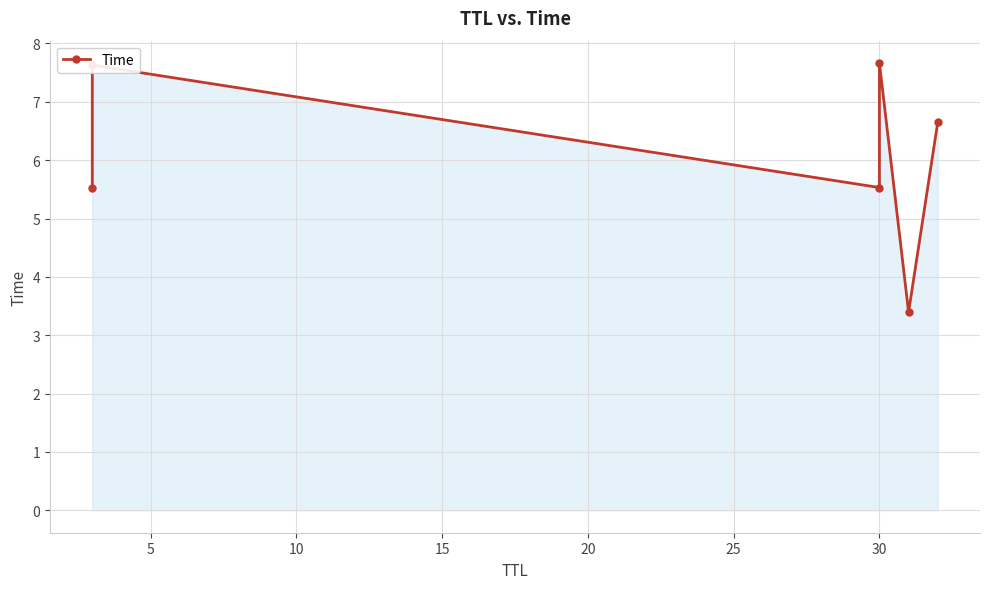

How many points are lower than both their immediate neighbors (excluding endpoints)?

2